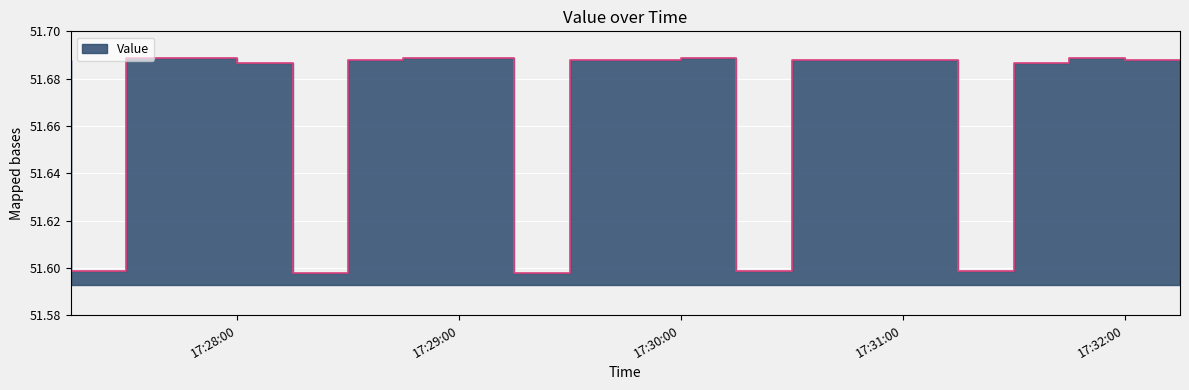

What is the sum of all values?

1085.0